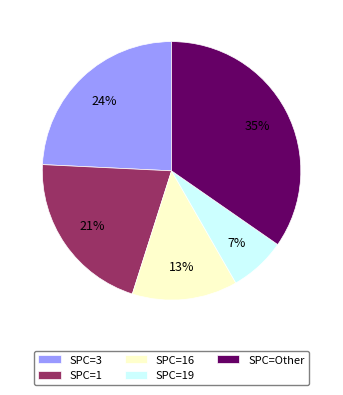

To the nearest percent, what is the difference between the largest and smallest slice percentages?

28%